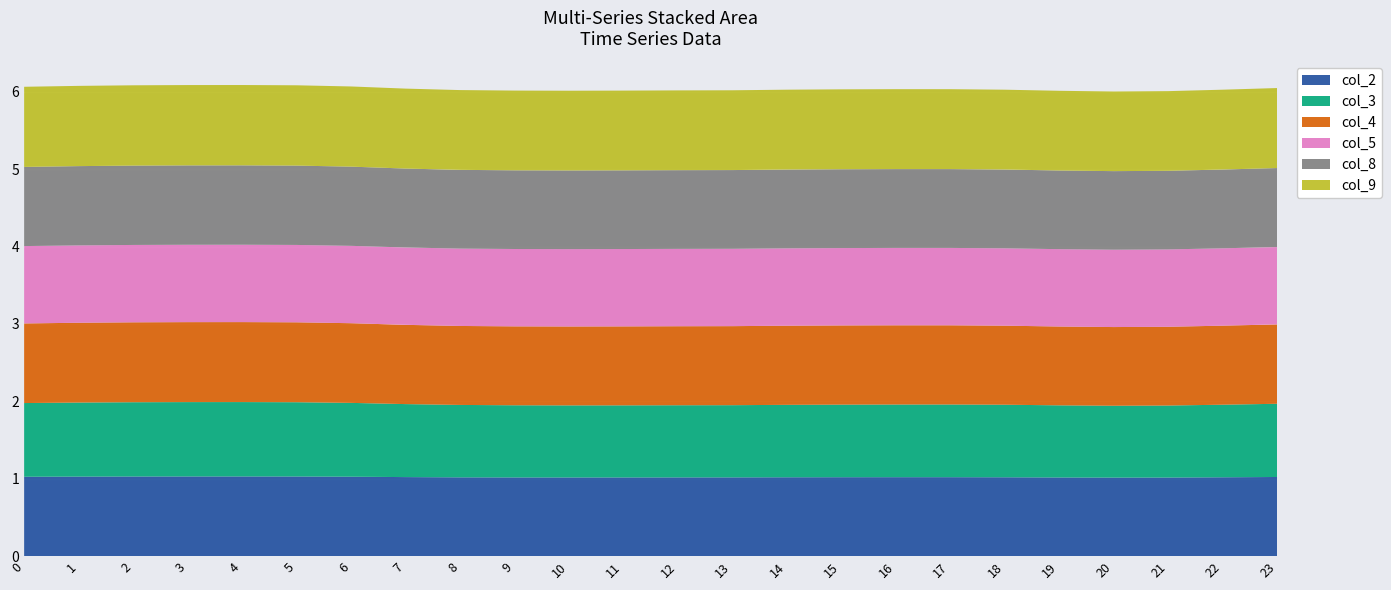

Reading left to right, extract all data points from this chart.

col_2: 0=1.0	1=1.0	2=1.0	3=1.0	4=1.0	5=1.0	6=1.0	7=1.0	8=1.0	9=1.0	10=1.0	11=1.0	12=1.0	13=1.0	14=1.0	15=1.0	16=1.0	17=1.0	18=1.0	19=1.0	20=1.0	21=1.0	22=1.0	23=1.0
col_3: 0=1.0	1=1.0	2=1.0	3=1.0	4=1.0	5=1.0	6=1.0	7=0.9	8=0.9	9=0.9	10=0.9	11=0.9	12=0.9	13=0.9	14=0.9	15=0.9	16=0.9	17=0.9	18=0.9	19=0.9	20=0.9	21=0.9	22=0.9	23=0.9
col_4: 0=1.0	1=1.0	2=1.0	3=1.0	4=1.0	5=1.0	6=1.0	7=1.0	8=1.0	9=1.0	10=1.0	11=1.0	12=1.0	13=1.0	14=1.0	15=1.0	16=1.0	17=1.0	18=1.0	19=1.0	20=1.0	21=1.0	22=1.0	23=1.0
col_5: 0=1.0	1=1.0	2=1.0	3=1.0	4=1.0	5=1.0	6=1.0	7=1.0	8=1.0	9=1.0	10=1.0	11=1.0	12=1.0	13=1.0	14=1.0	15=1.0	16=1.0	17=1.0	18=1.0	19=1.0	20=1.0	21=1.0	22=1.0	23=1.0
col_8: 0=1.0	1=1.0	2=1.0	3=1.0	4=1.0	5=1.0	6=1.0	7=1.0	8=1.0	9=1.0	10=1.0	11=1.0	12=1.0	13=1.0	14=1.0	15=1.0	16=1.0	17=1.0	18=1.0	19=1.0	20=1.0	21=1.0	22=1.0	23=1.0
col_9: 0=1.0	1=1.0	2=1.0	3=1.0	4=1.0	5=1.0	6=1.0	7=1.0	8=1.0	9=1.0	10=1.0	11=1.0	12=1.0	13=1.0	14=1.0	15=1.0	16=1.0	17=1.0	18=1.0	19=1.0	20=1.0	21=1.0	22=1.0	23=1.0